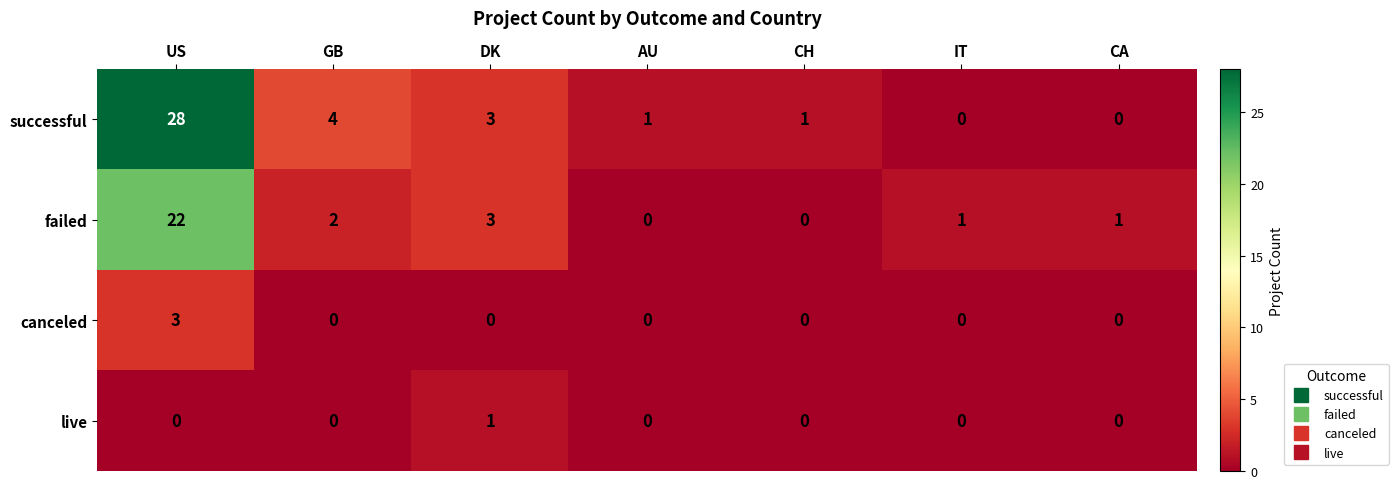

List the series in order of their peak value, lowest first.

live, canceled, failed, successful